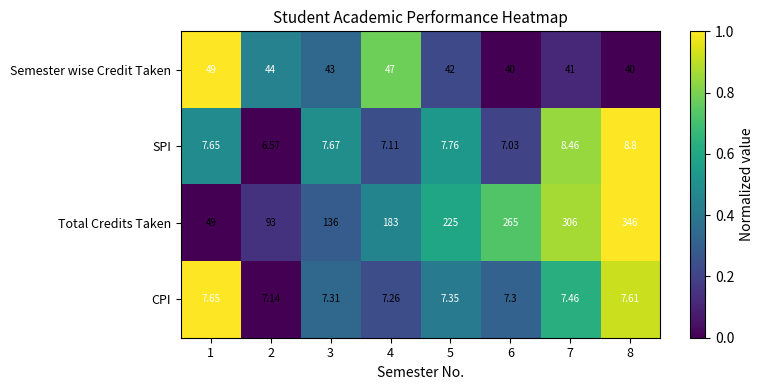

Rank the series by their maximum value, from highest to lowest.

Total Credits Taken, Semester wise Credit Taken, SPI, CPI